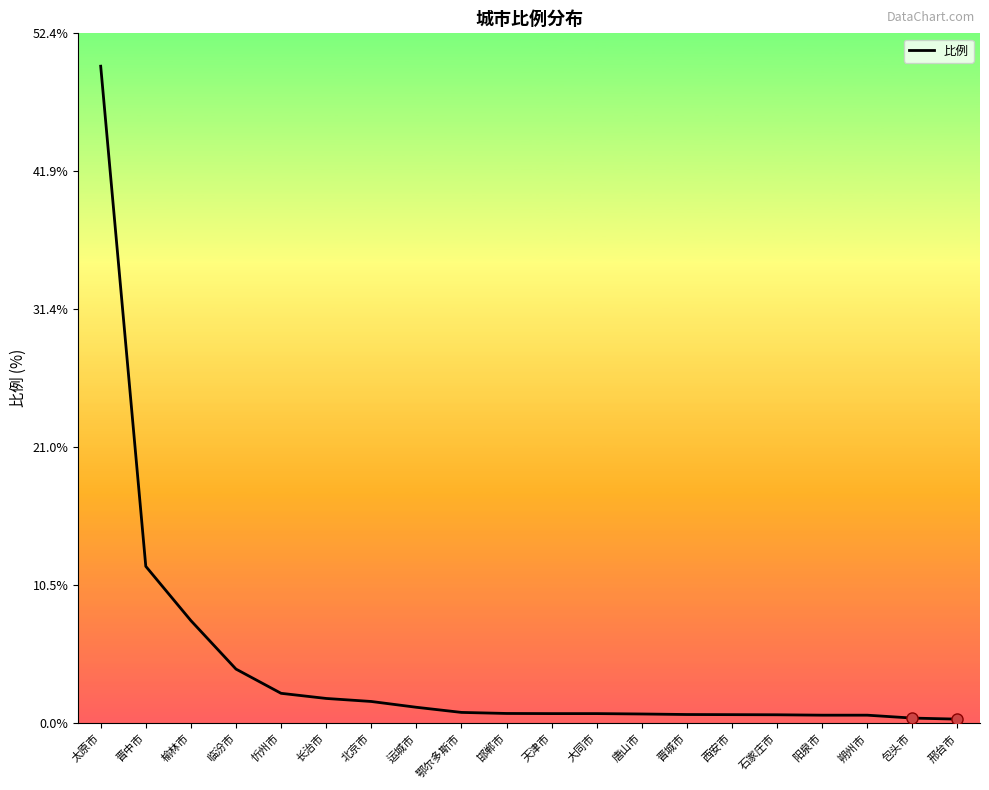

What is the difference between the maximum and minimum values?

49.6